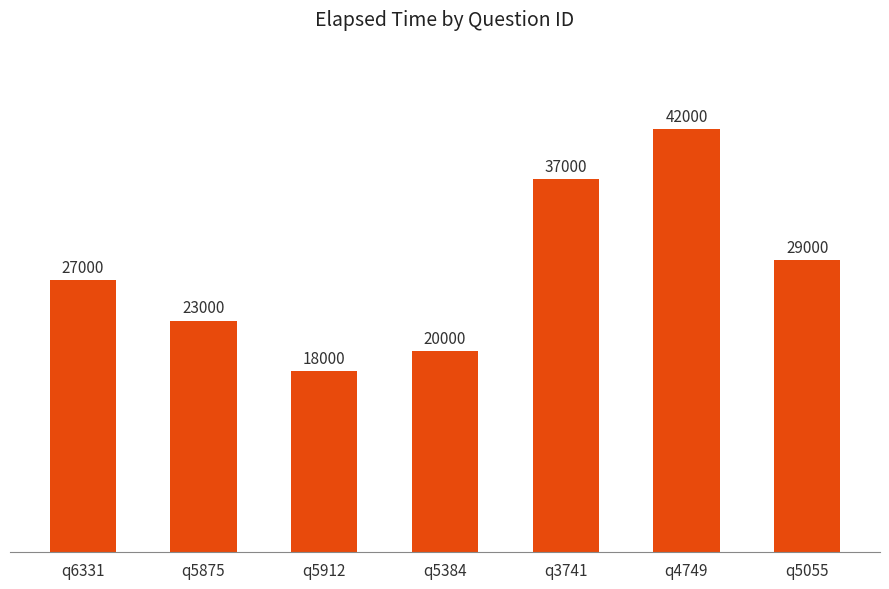

Reading right to left, what are all the values shown in this chart?

q5055=29000	q4749=42000	q3741=37000	q5384=20000	q5912=18000	q5875=23000	q6331=27000